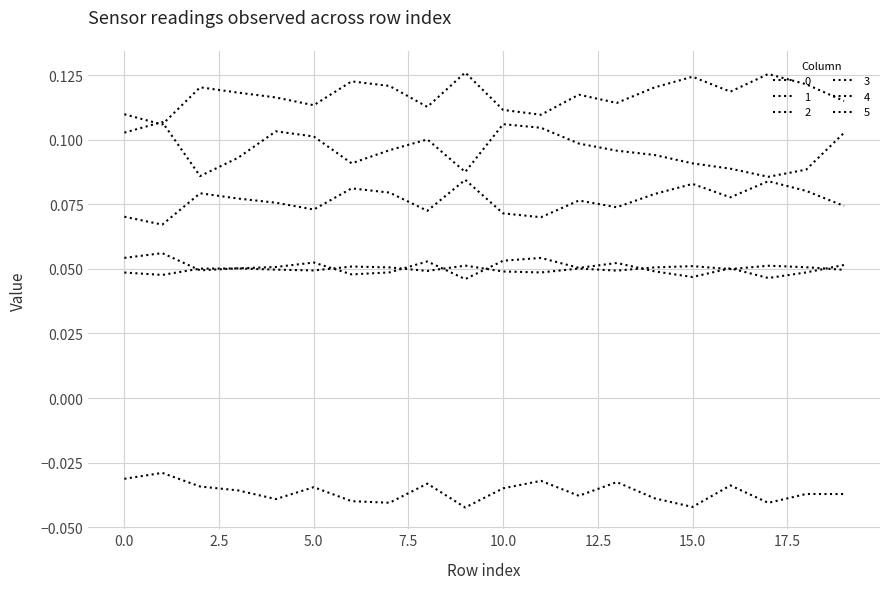

True or false: 2 and 0 cross at least once.

False